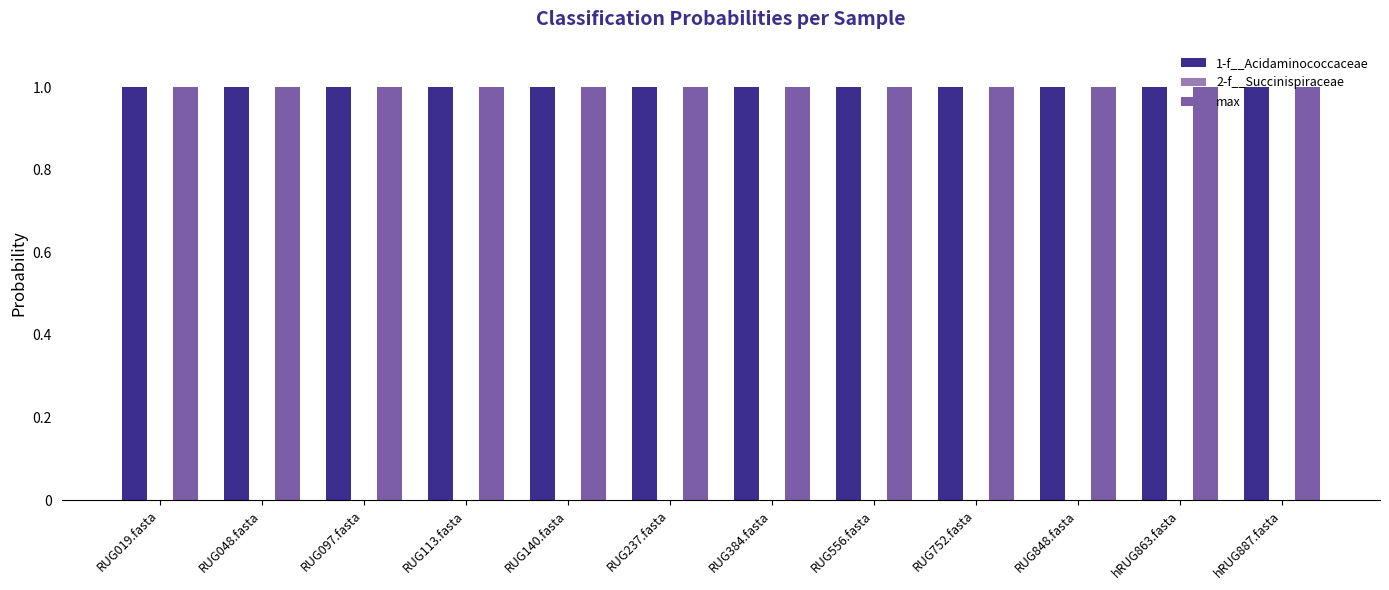

Is it true that max equals 1.0 at RUG048.fasta?

True